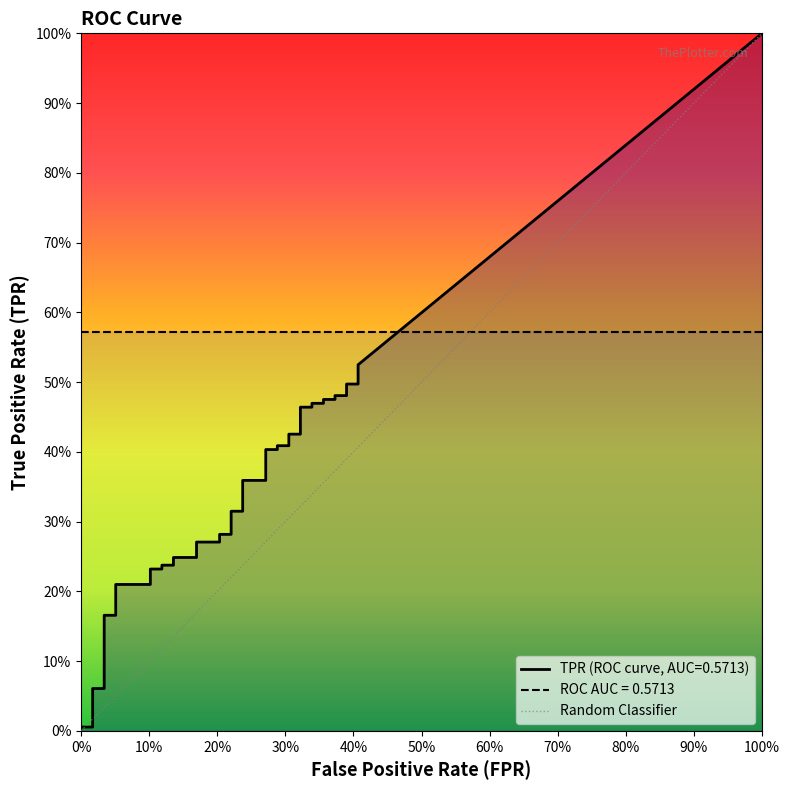

What is the difference between the maximum and minimum values?

1